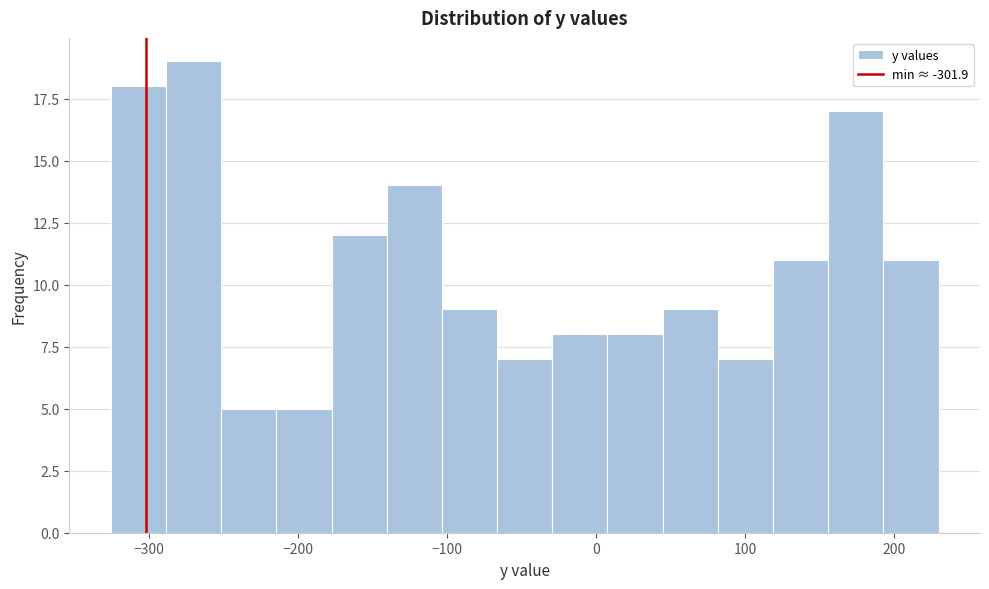

Read against the x-axis, roughly where is the centre of the tallest bar?

-270